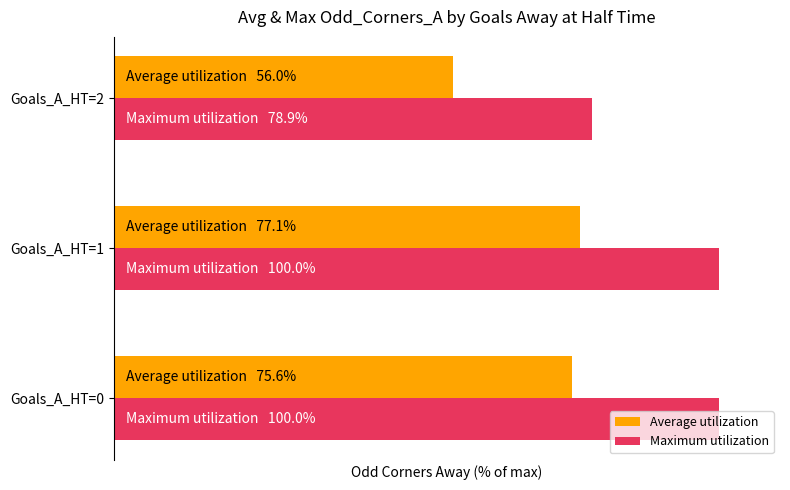

At which label is Maximum utilization closest to 89?

Goals_A_HT=2